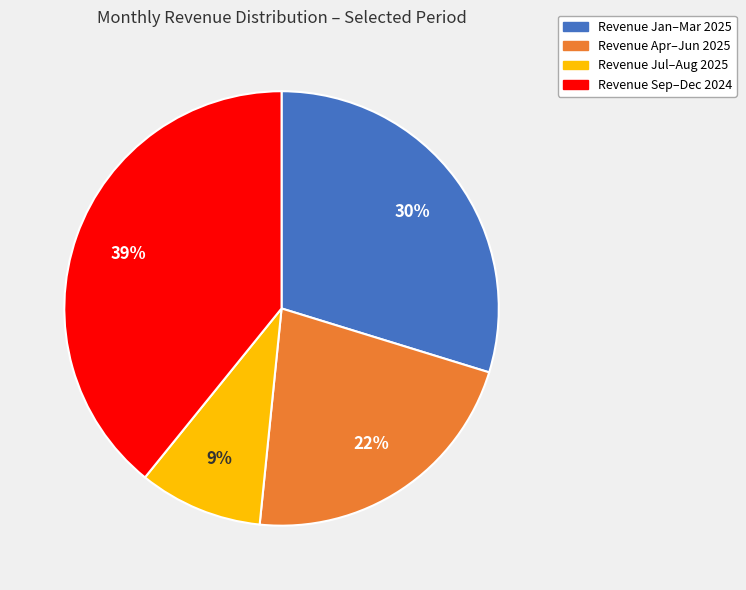

What is the smallest slice in the pie chart?

Revenue Jul–Aug 2025